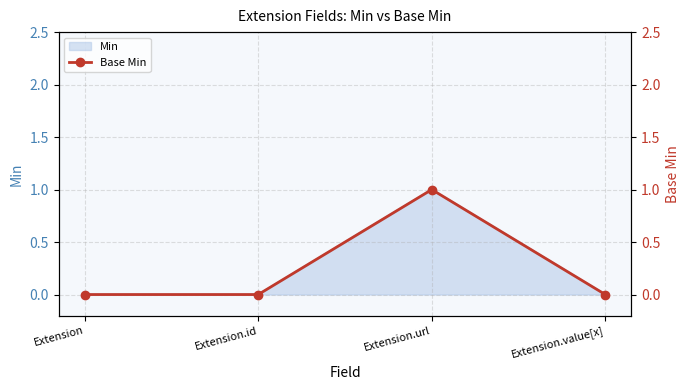

What is the label of the 3rd point from the right?

Extension.id